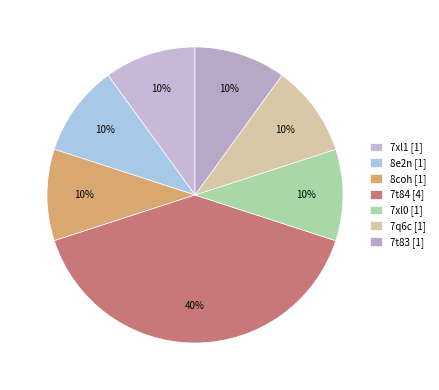

Does any single category account for the majority?

No